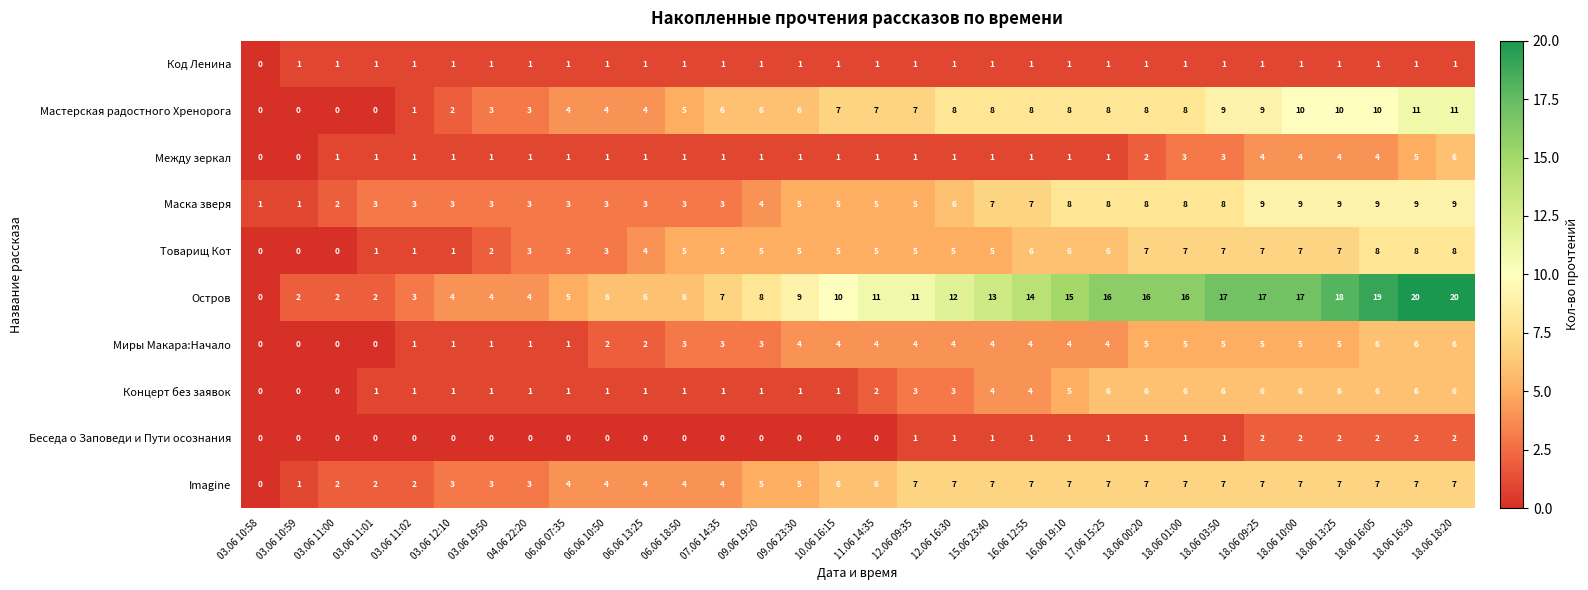

At which label does Остров reach its minimum?

03.06 10:58